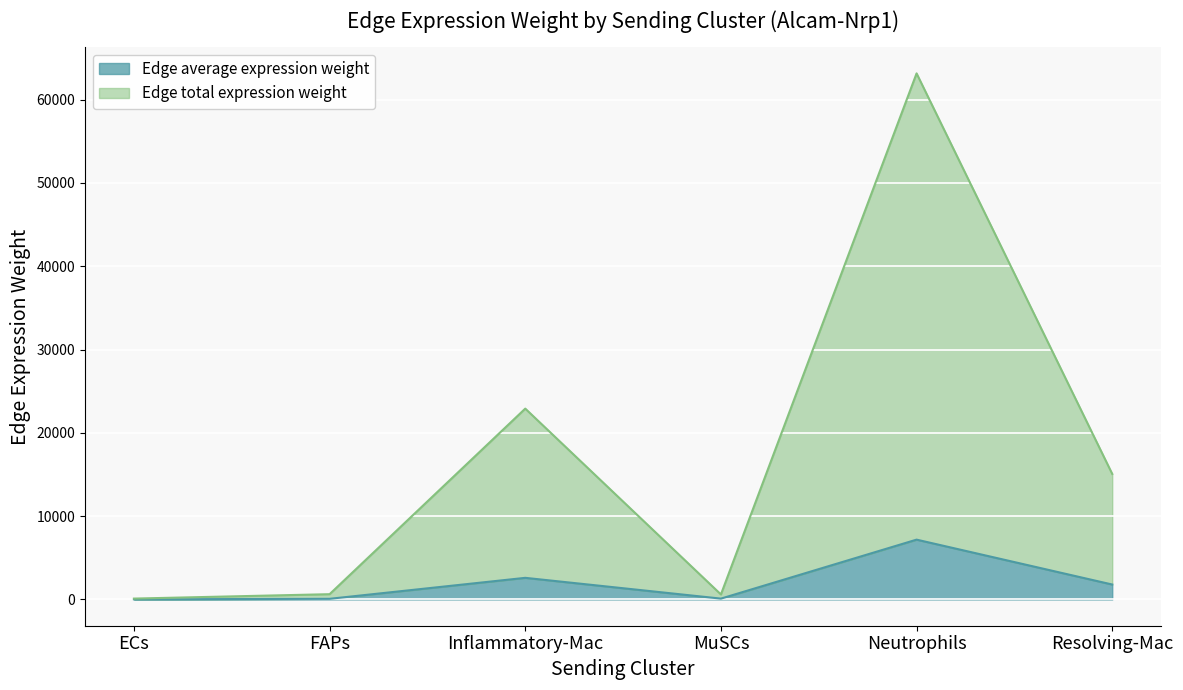

At which label does Edge average expression weight reach its peak?

Neutrophils